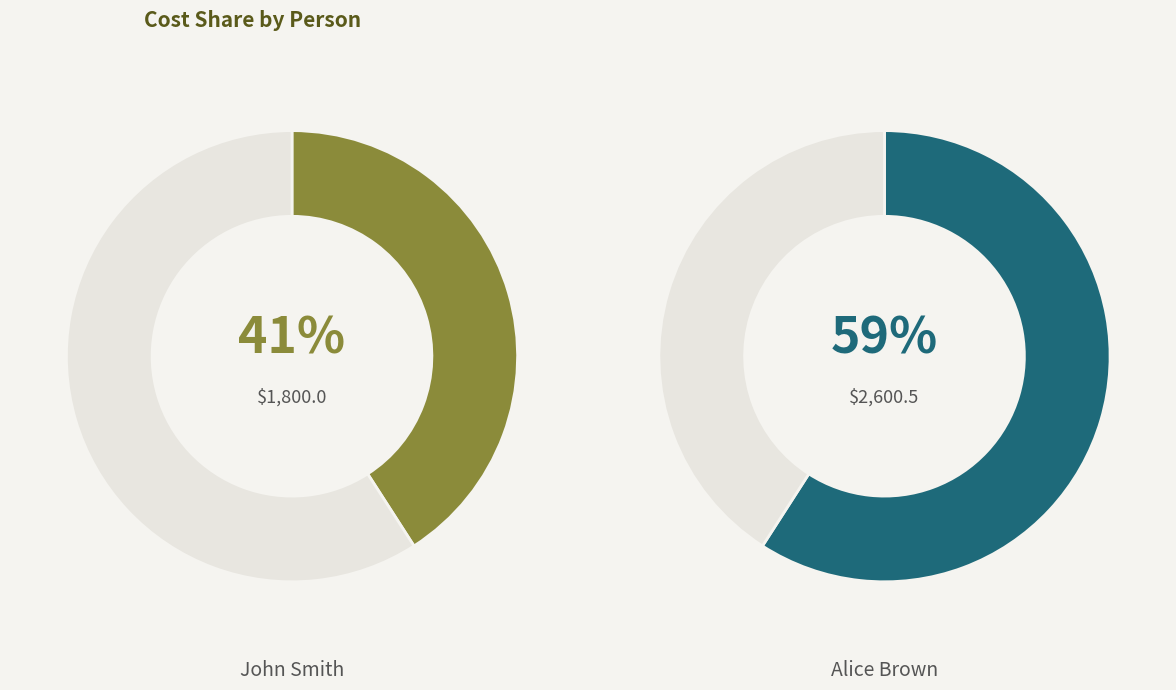

True or false: Alice Brown accounts for 59% of the total.

True